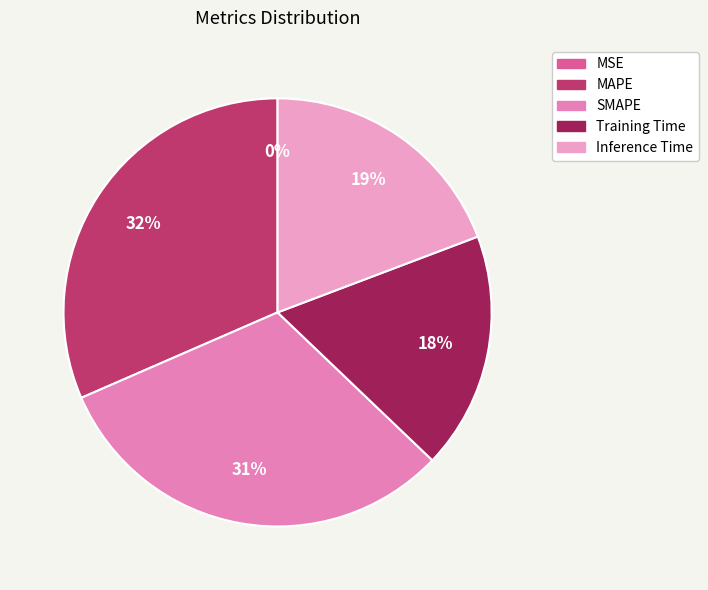

Which category has the smallest portion of the pie?

MSE